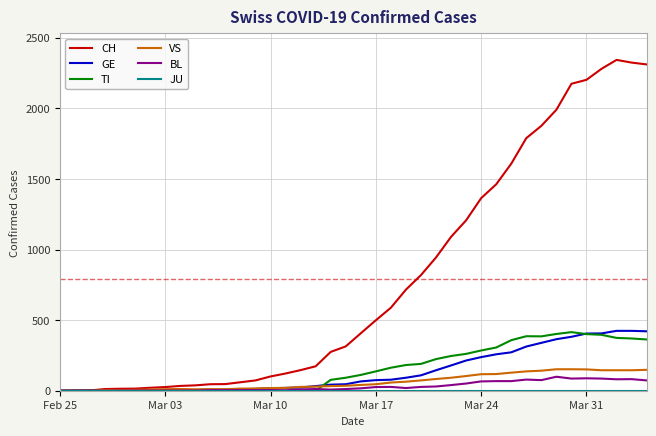

Does the chart have visible grid lines?

Yes